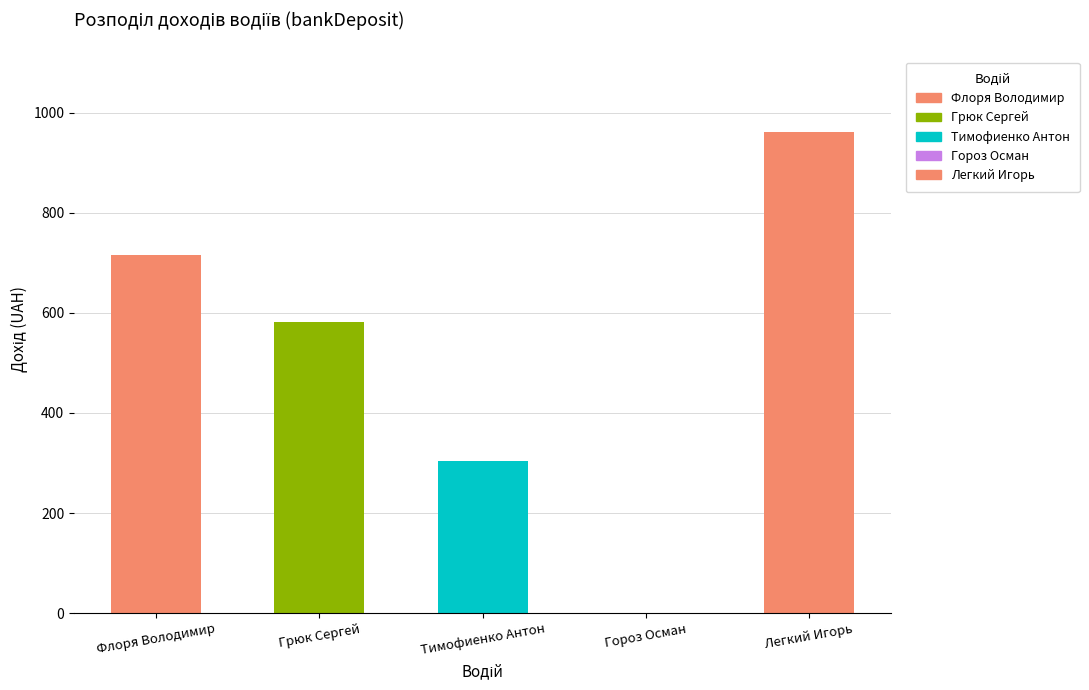

What is the change in value from Грюк Сергей to Легкий Игорь?

+380.8